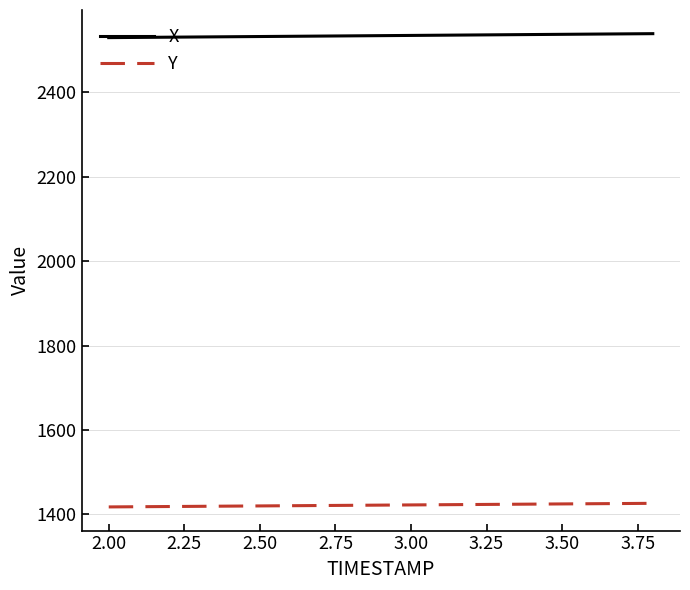

What is the greatest value displayed?

2539.5